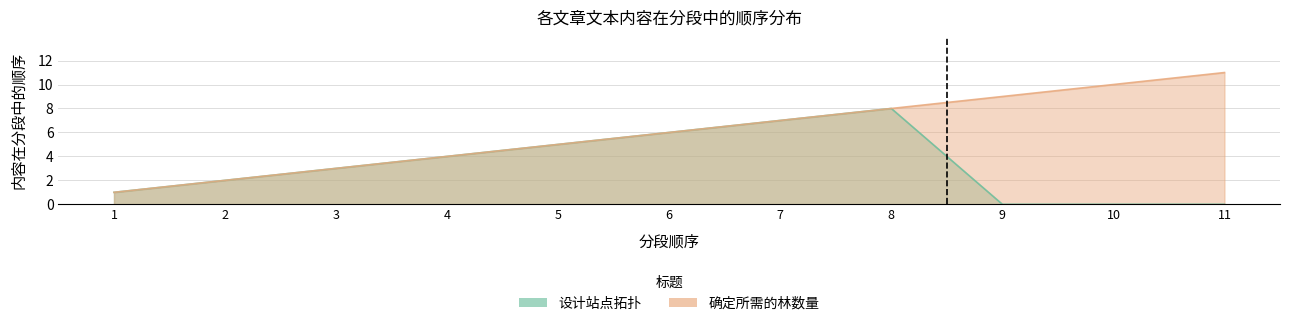

What is the value of the 8th point from the left?

8